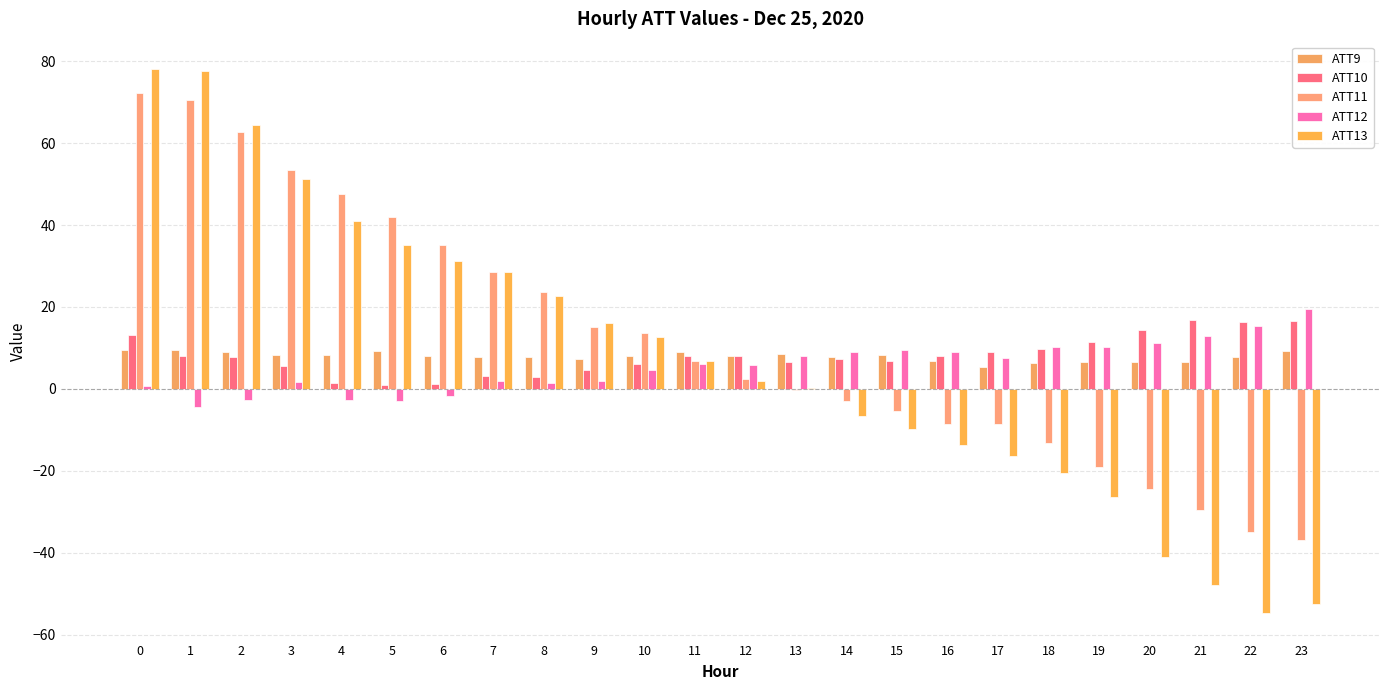

Does the chart contain stacked bars?

No